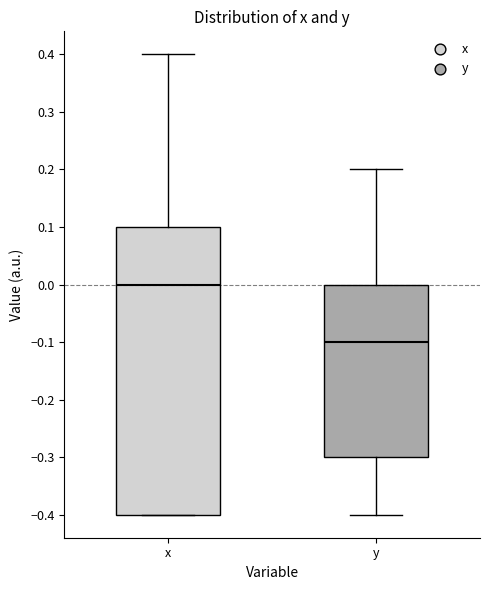

Where does the upper whisker of the box for x end on the y-axis? The values are not printed on the chart, so give them approximately, as read against the axis.

0.4